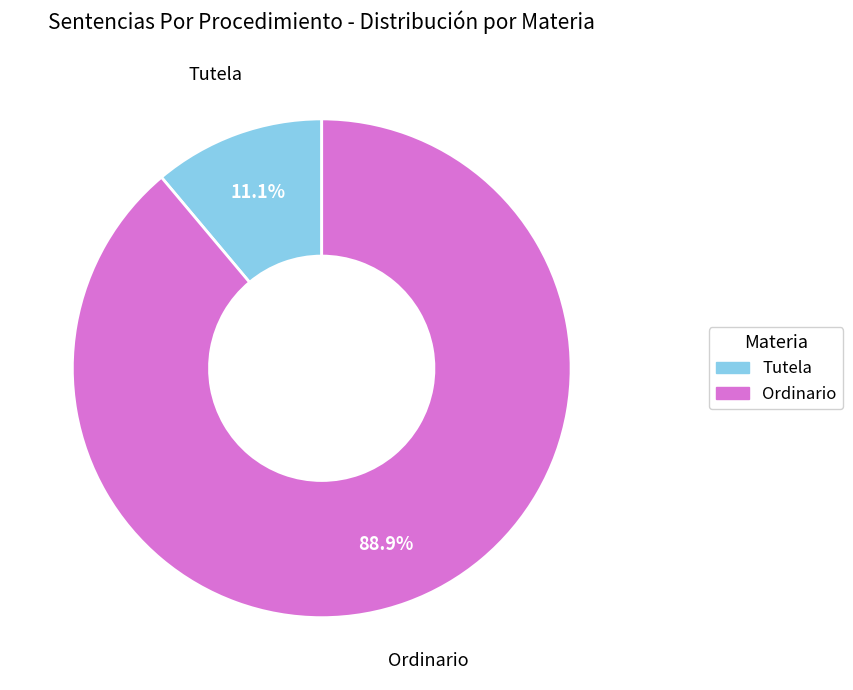

To the nearest percent, what percentage of the pie is Tutela?

11%